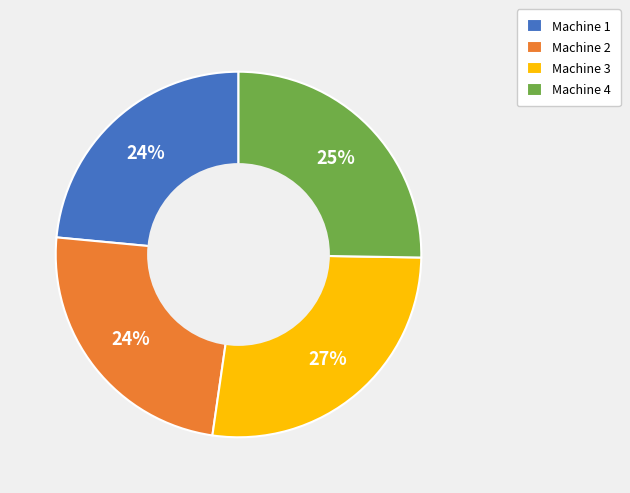

What is the ratio of the value at Machine 4 to the value at Machine 3?

0.9